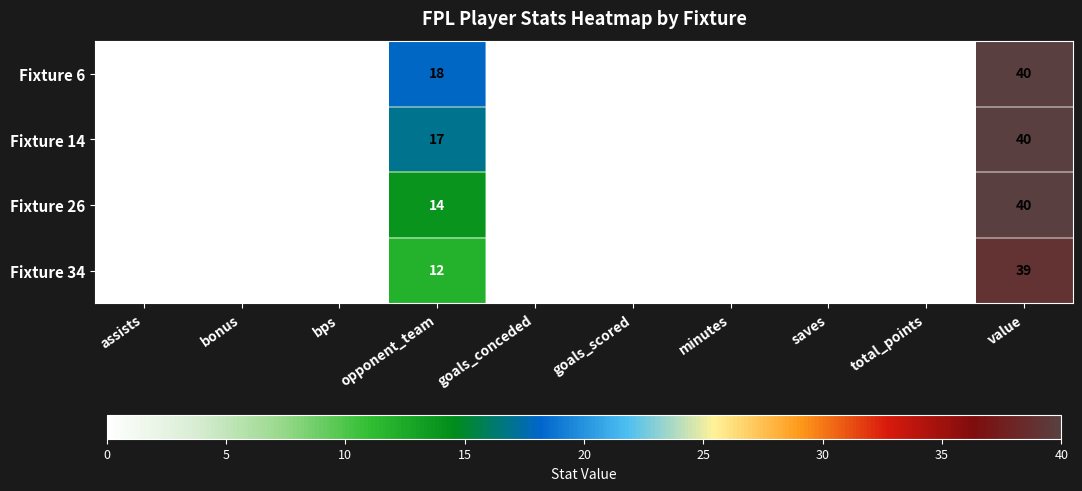

What is the total value across all series at value?

159